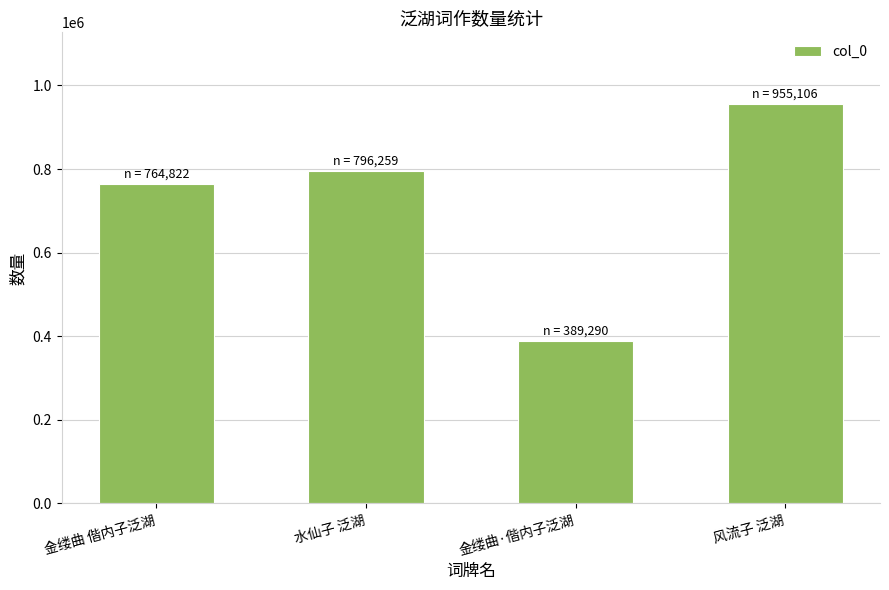

What is the difference between the second highest and second lowest values?

31437